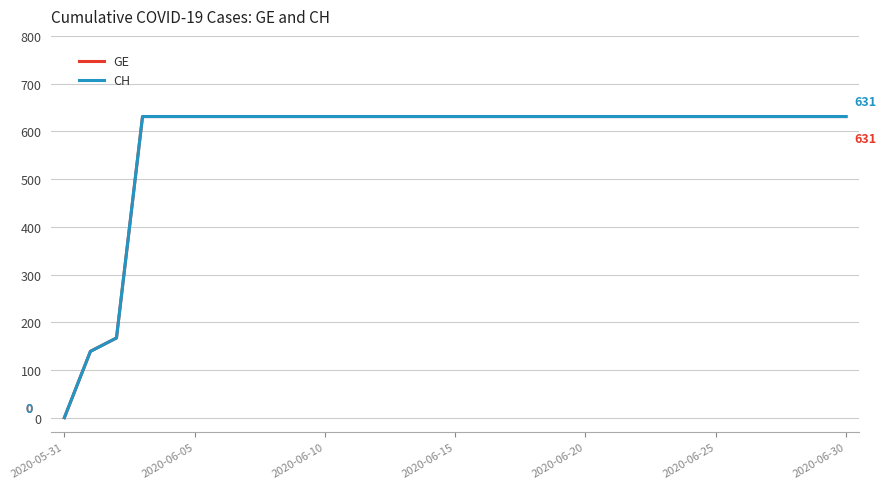

True or false: GE and CH intersect in this chart.

False